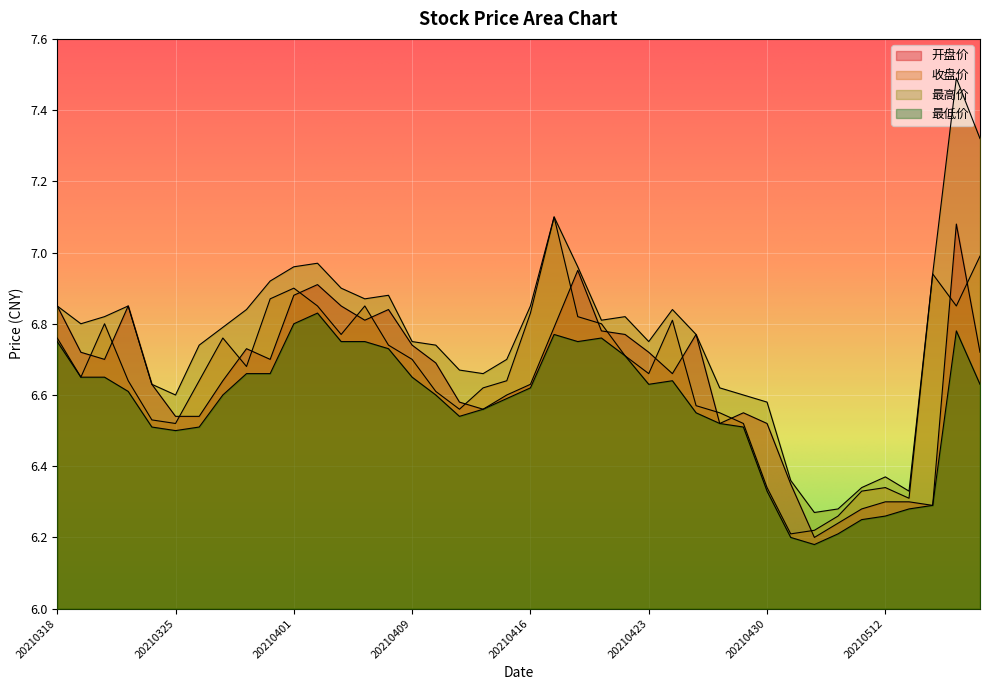

Rank the series at 20210426 from highest to lowest value.

最高价, 收盘价, 开盘价, 最低价